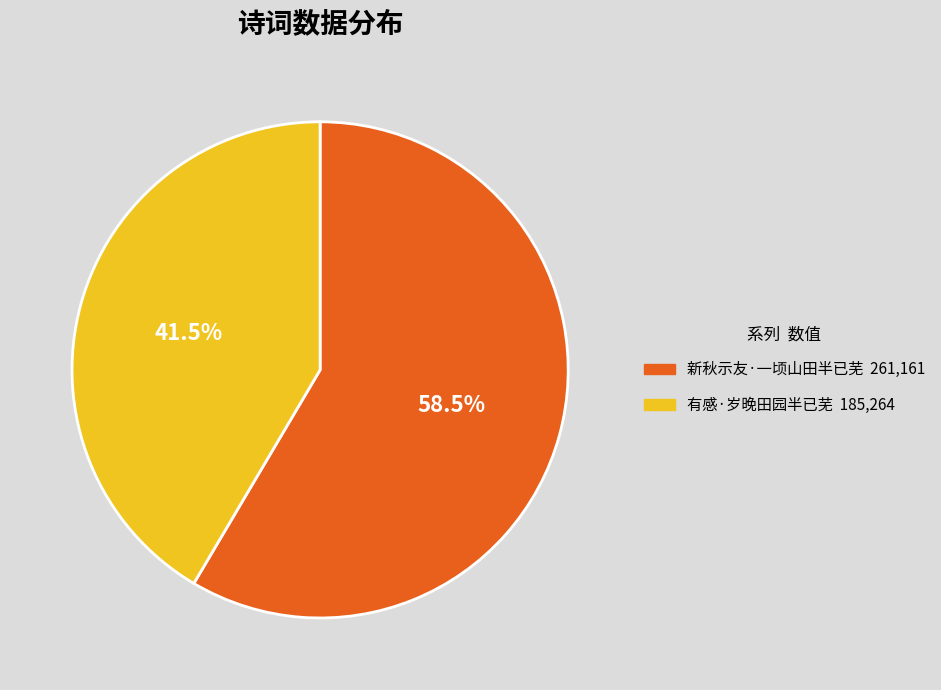

Is there any slice that represents more than half of the pie?

Yes